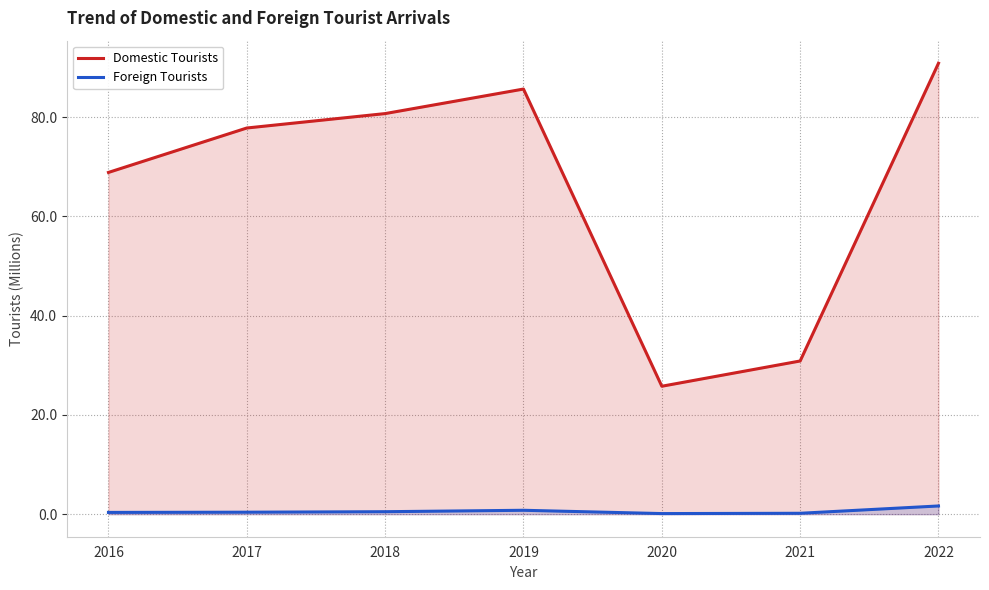

Where is the first local minimum for Foreign Tourists?

2020